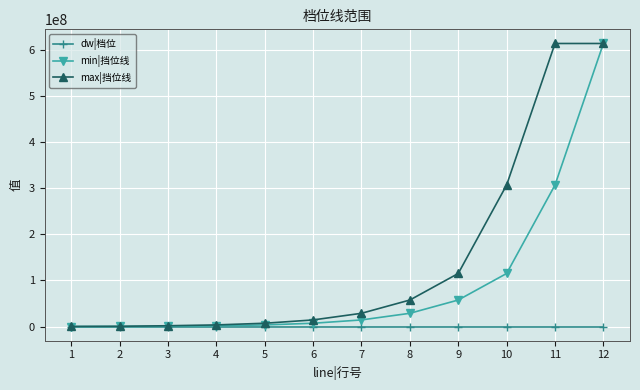

True or false: dw|档位 has a value of 12 at 12.

True